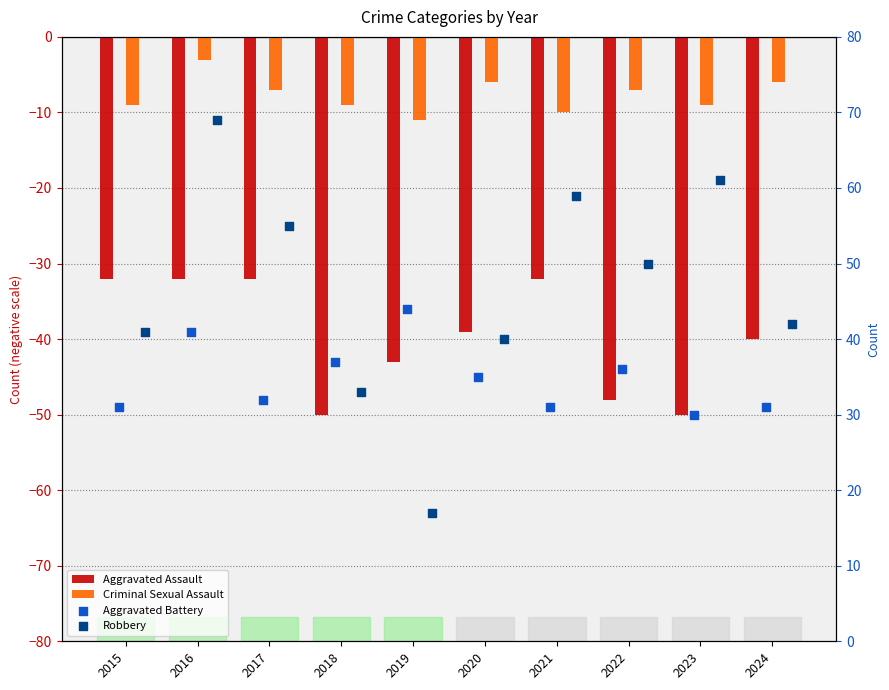

What are all the series names shown in the legend?

Aggravated Assault, Criminal Sexual Assault, Aggravated Battery, Robbery